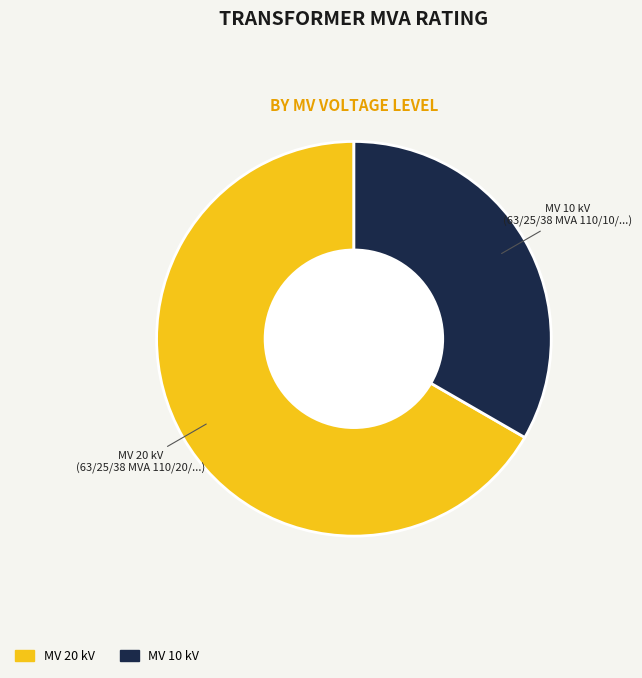

Does any single category account for the majority?

Yes